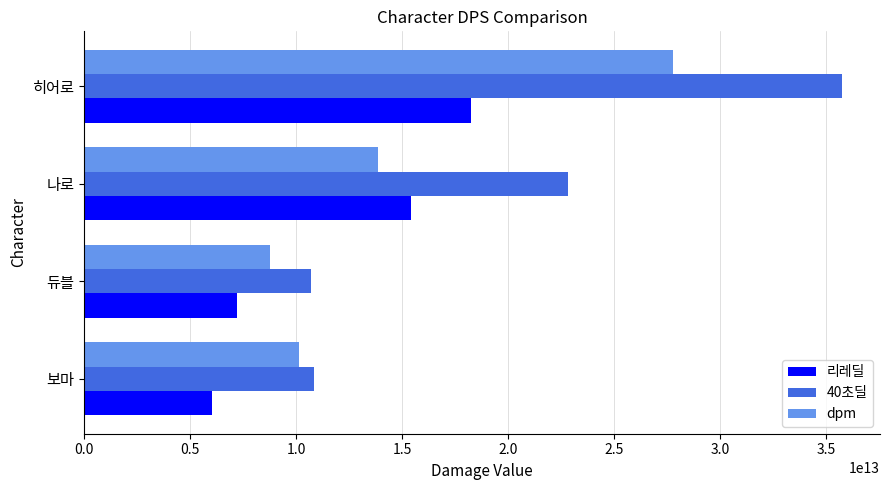

Is the value of 40초딜 at 히어로 greater than the value of dpm at 히어로?

Yes